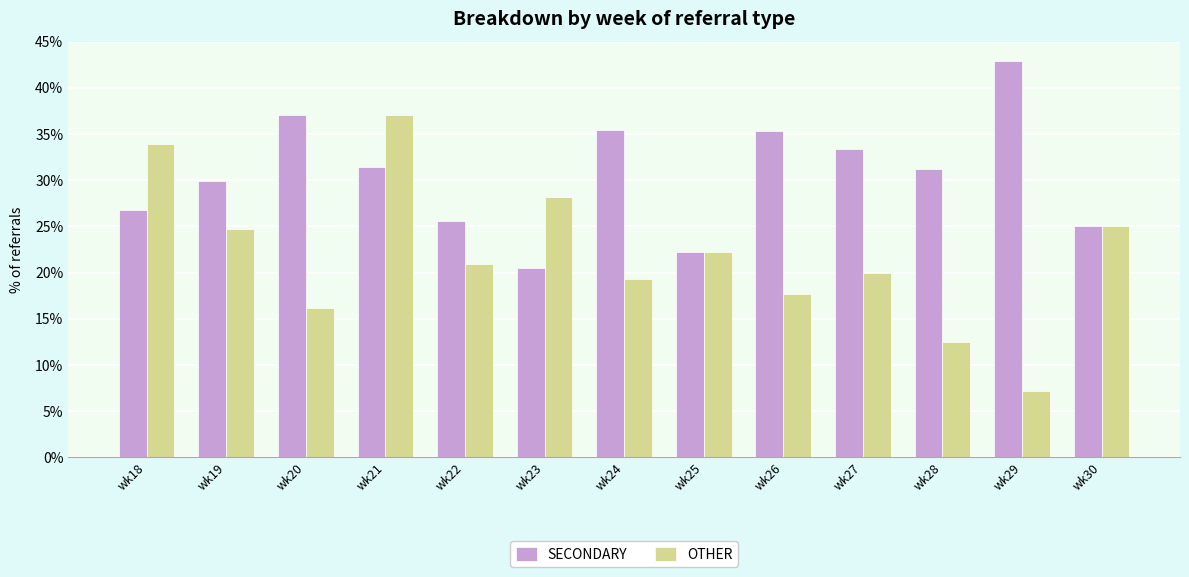

What is the total value across all series at wk26?

52.9